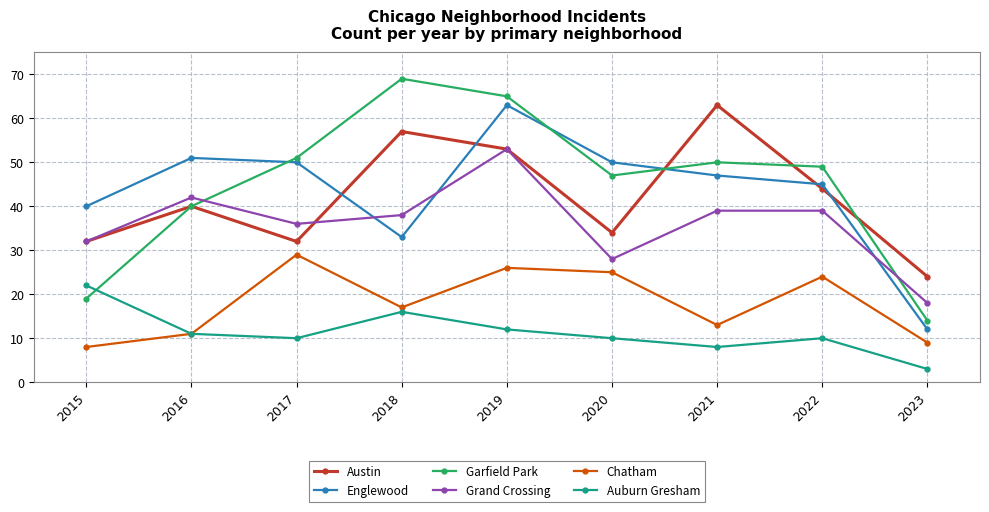

Which series has the widest spread of values?

Garfield Park